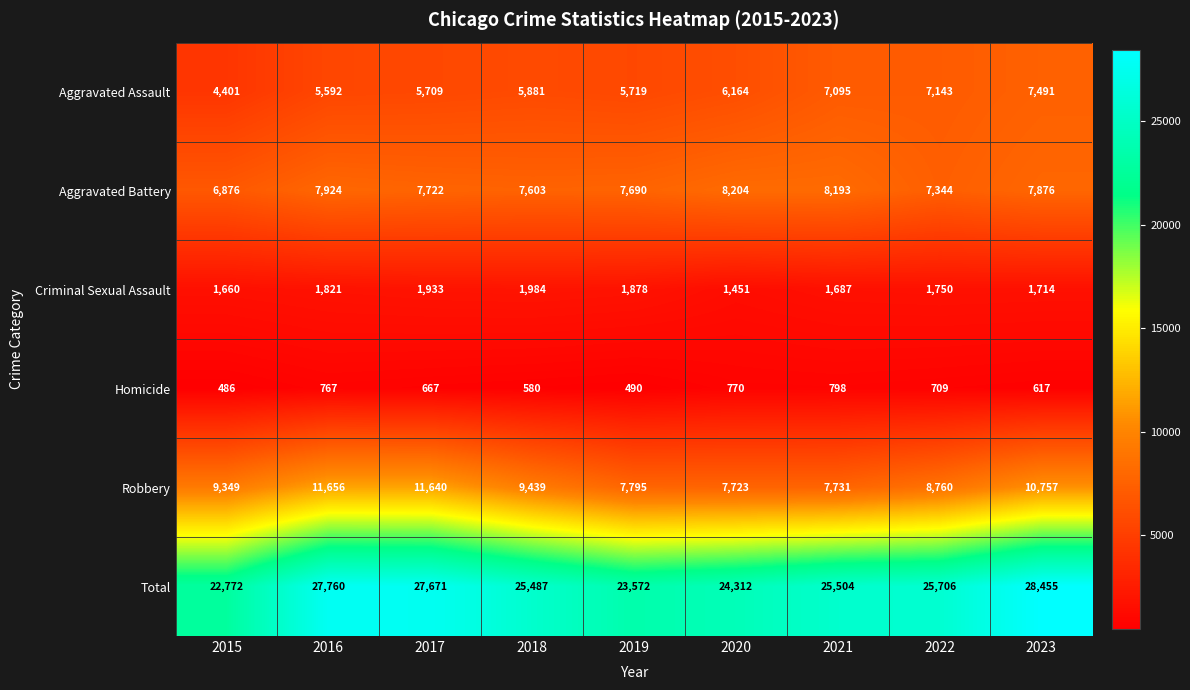

What is the maximum value for Homicide?

798